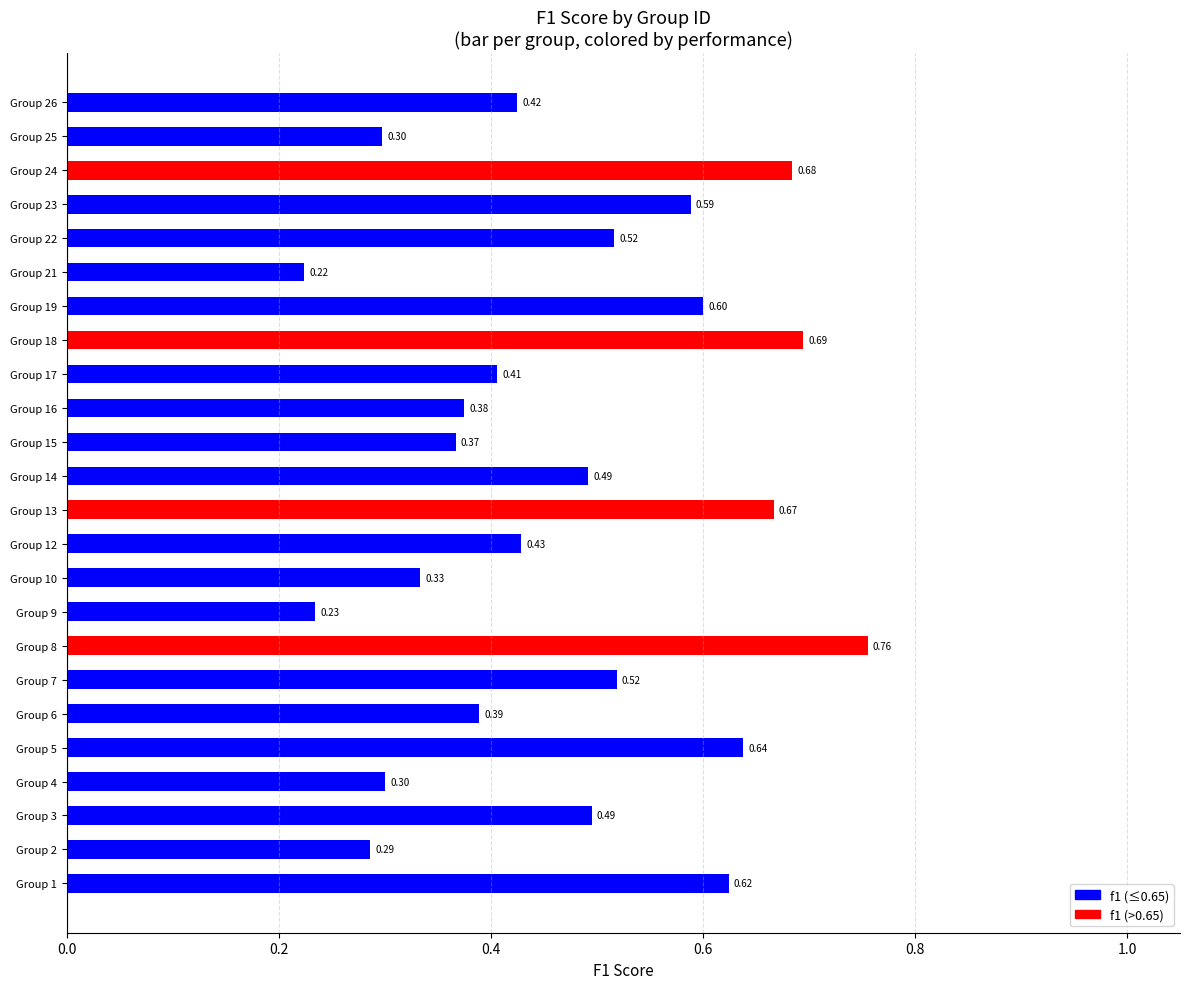

How many categories are shown in the chart?

24